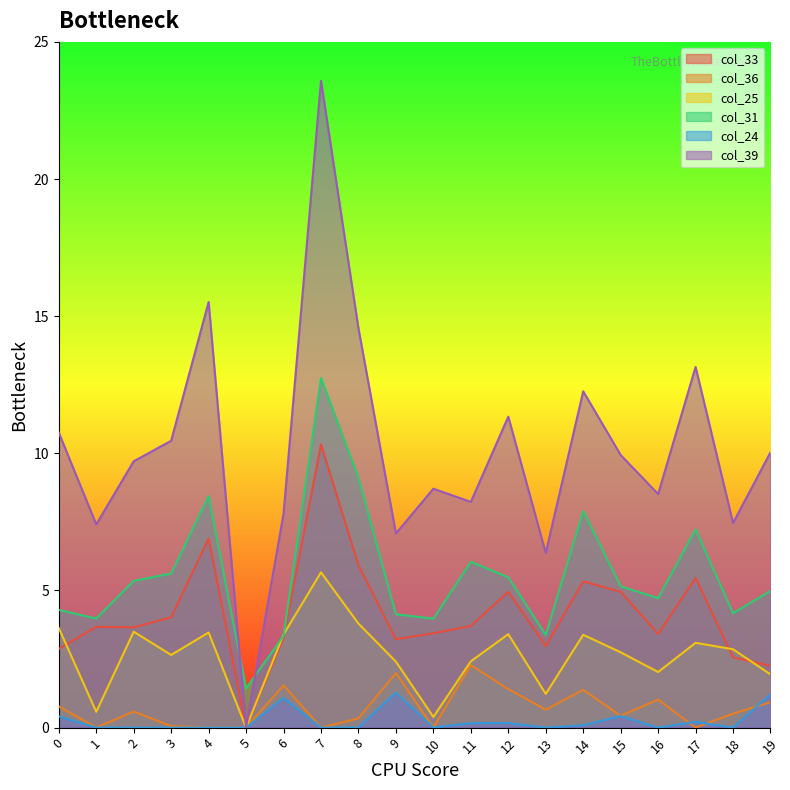

At which category does col_25 reach its first local valley?

1